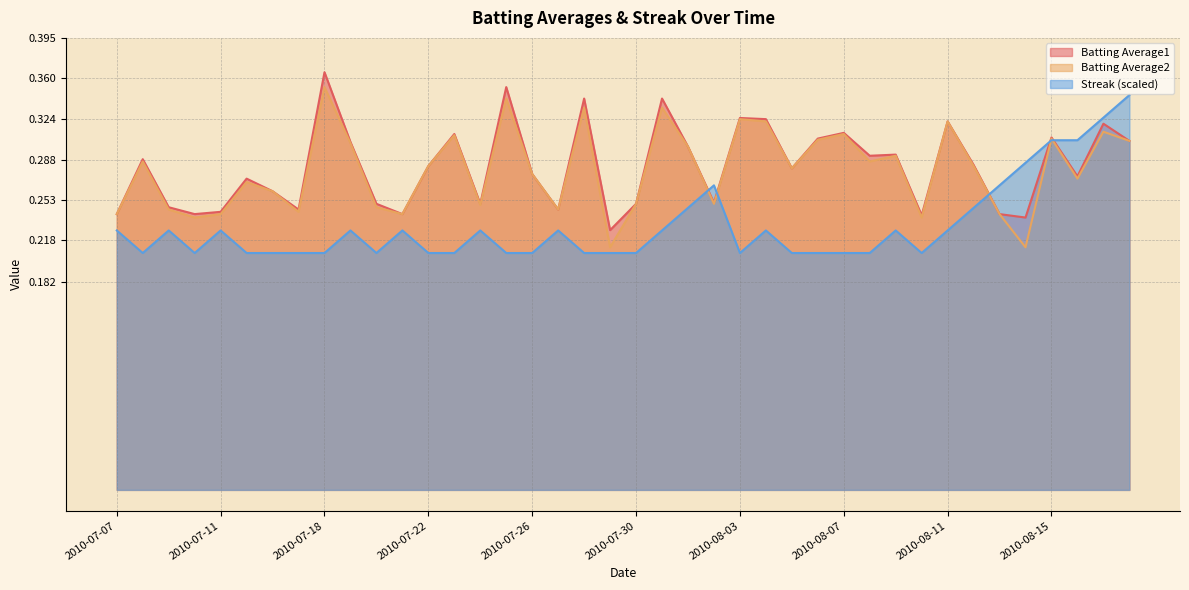

What is the difference between the highest and lowest values at 2010-08-04?

0.1